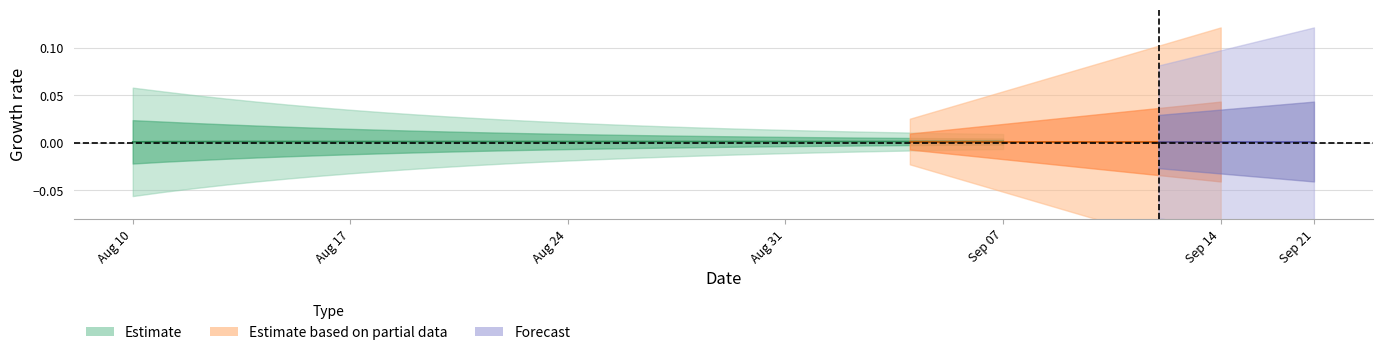

The value of LLD_12 at 25 is -0.5. True or false?

False